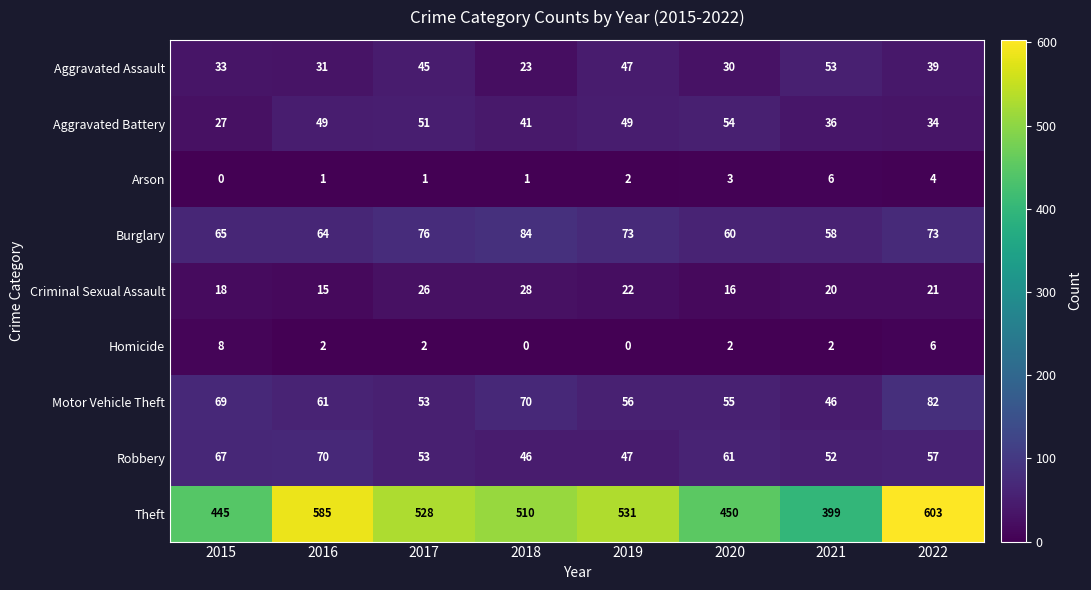

Where does the Aggravated Assault series first go above 39?

2017